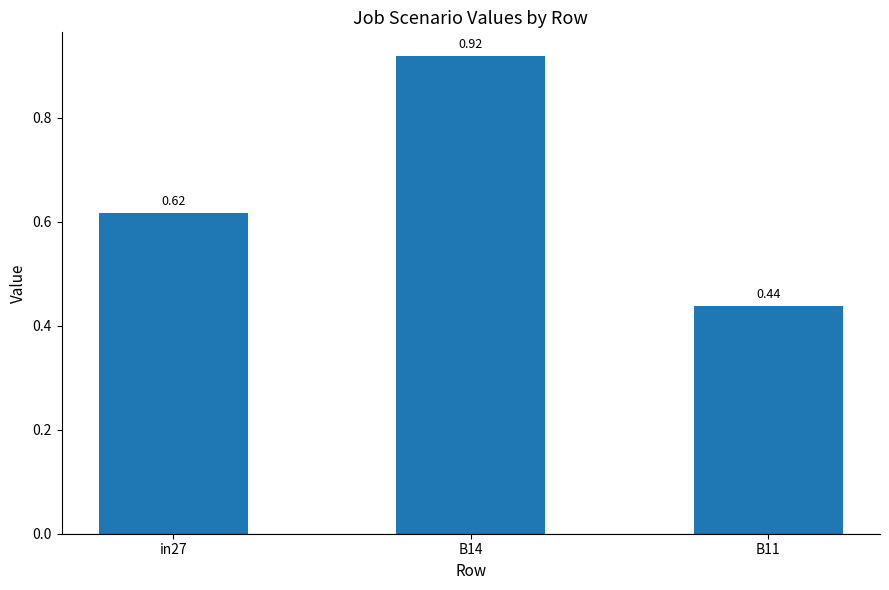

Which has a higher value, in27 or B14?

B14